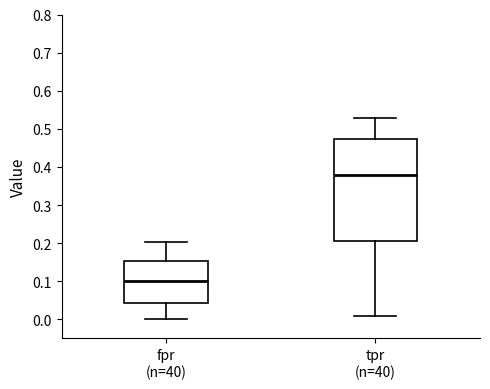

Reading left to right, transcribe this box plot: for each box, give where its median line is, the range the box spans, and where its two whiskers end, as read against the y-axis. The values are not printed on the chart, so give them approximately, as read against the axis.

fpr (n=40): median 0.10, box 0.04 to 0.15, whiskers 0.00 to 0.20
tpr (n=40): median 0.38, box 0.20 to 0.47, whiskers 0.01 to 0.53